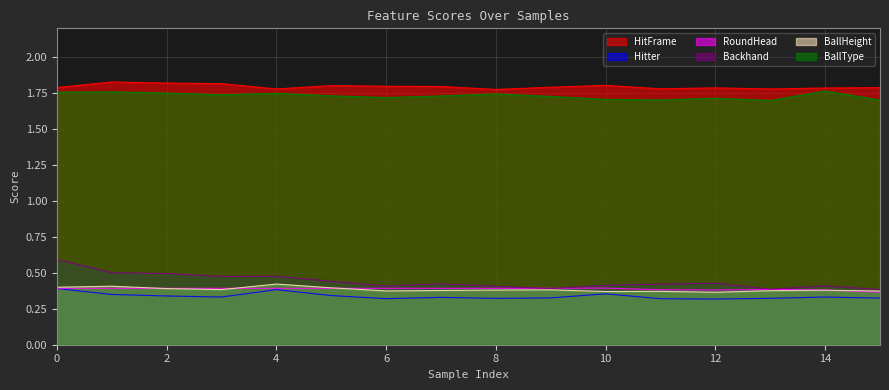

What are all the series names shown in the legend?

HitFrame, Hitter, RoundHead, Backhand, BallHeight, BallType